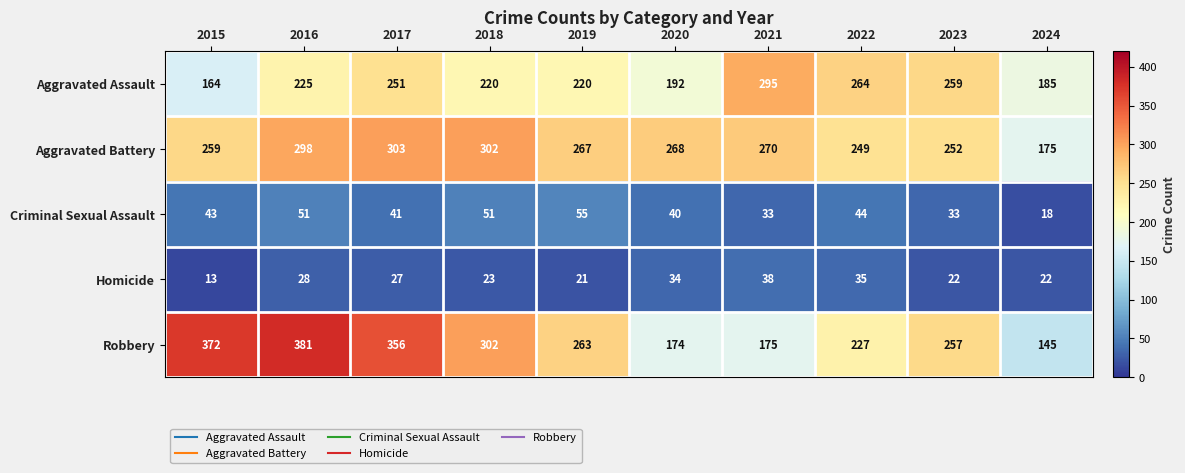

What is the total value across all series at 2021?

811